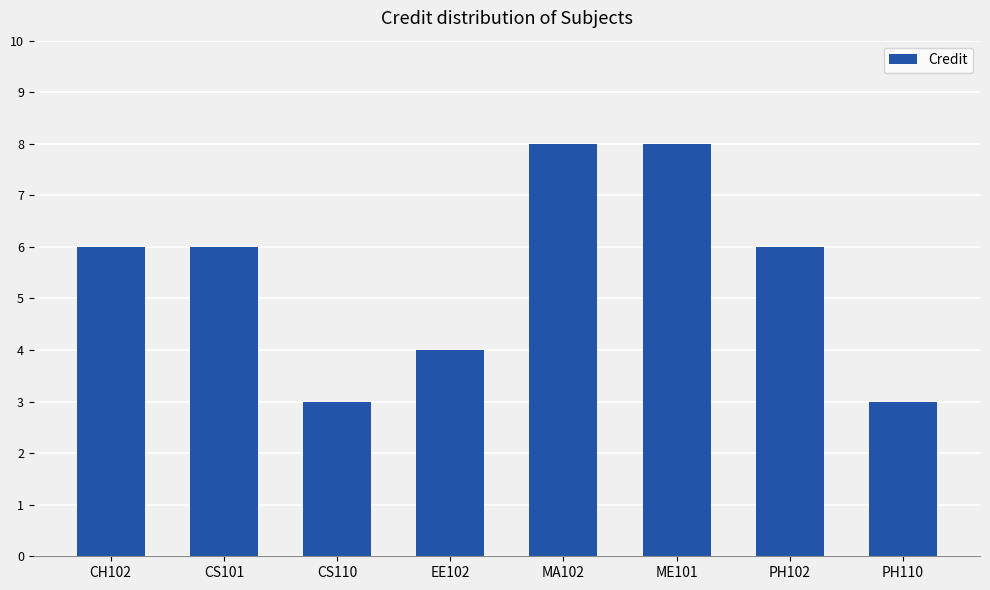

The value at MA102 is 13. True or false?

False